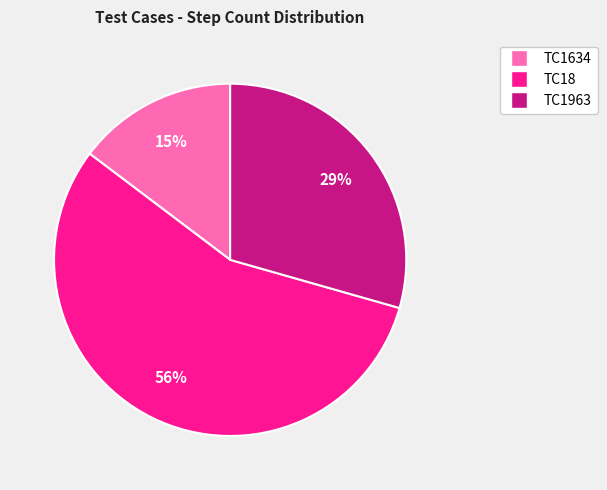

Which slice is the largest?

TC18